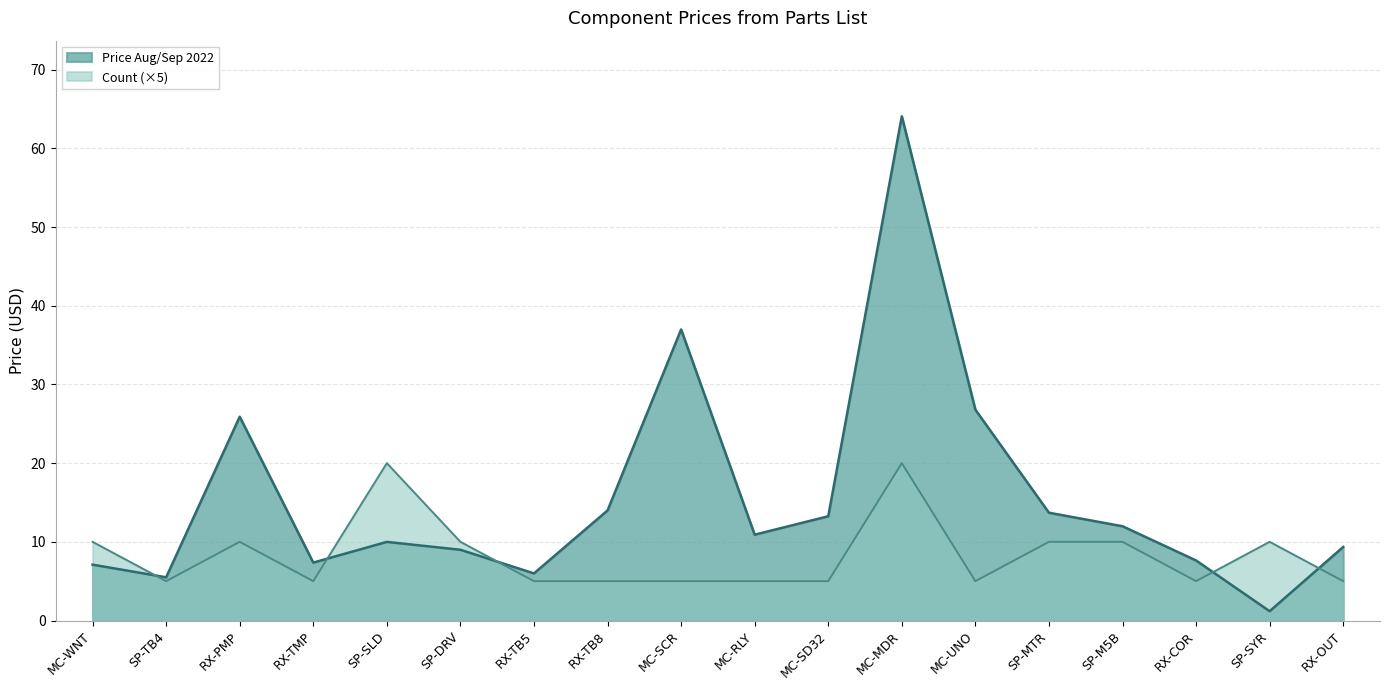

List the labels in order of value, smallest first.

SP-SYR, SP-TB4, RX-TB5, MC-WNT, RX-TMP, RX-COR, SP-DRV, RX-OUT, SP-SLD, MC-RLY, SP-M5B, MC-SD32, SP-MTR, RX-TB8, RX-PMP, MC-UNO, MC-SCR, MC-MDR